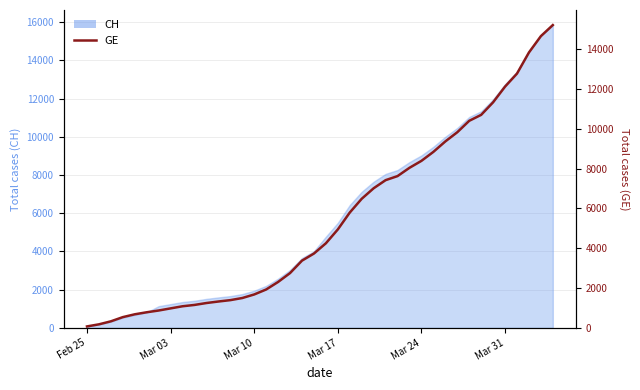

What is the greatest value displayed?

15208